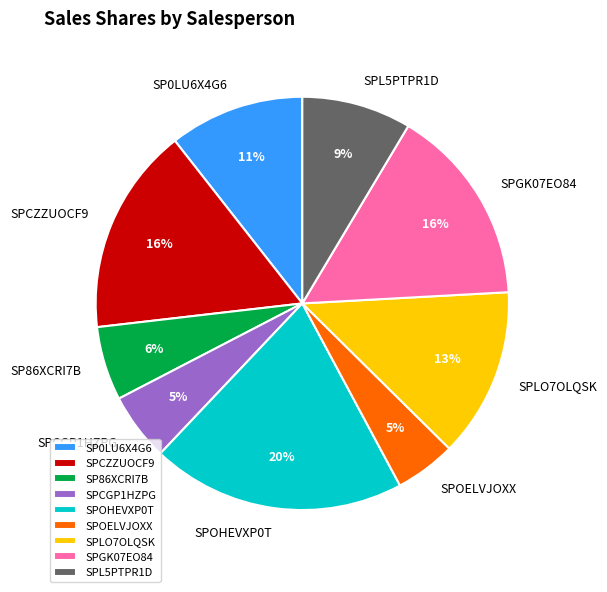

Do SPCZZUOCF9 and SPOELVJOXX together represent more than half of the pie?

No